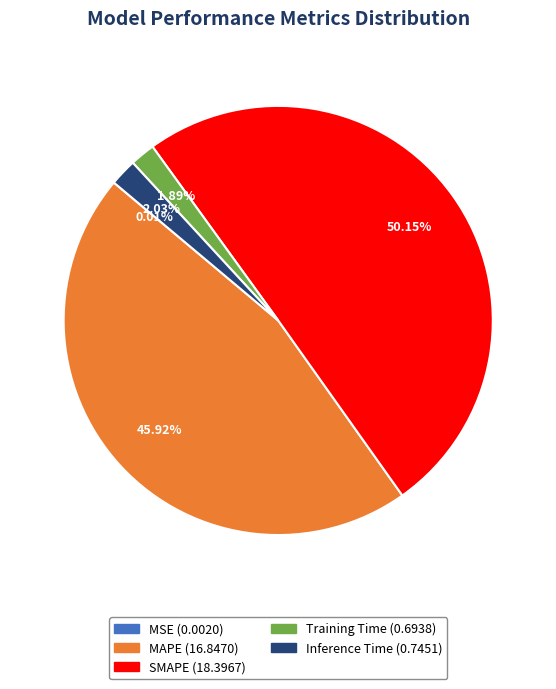

What is the majority slice?

SMAPE